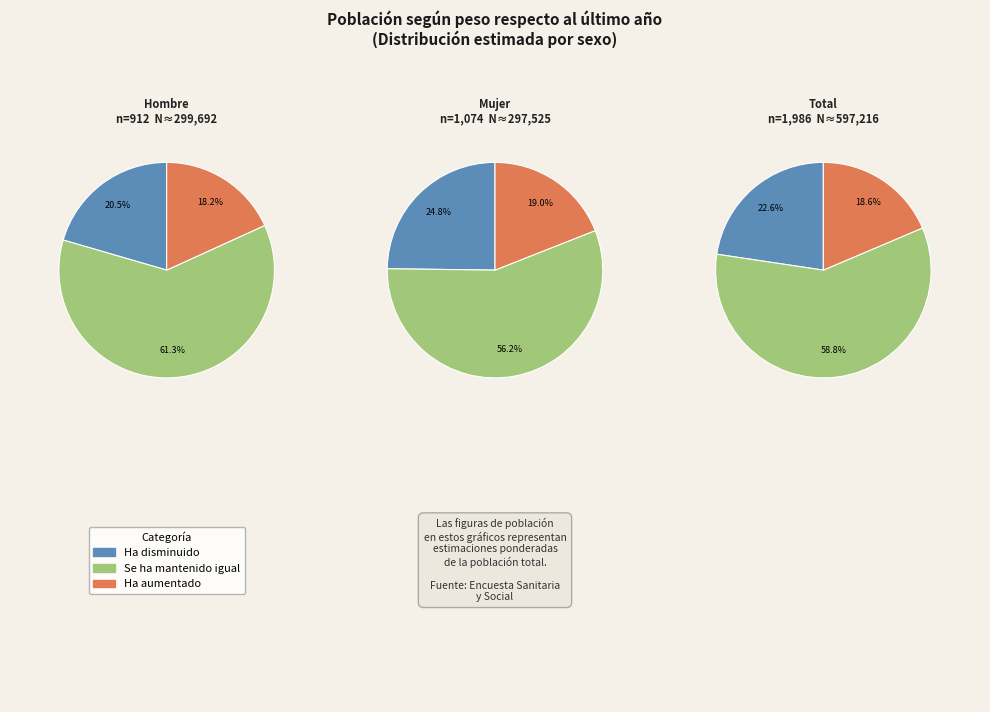

Combined, do Hombre and Mujer account for over 50%?

No